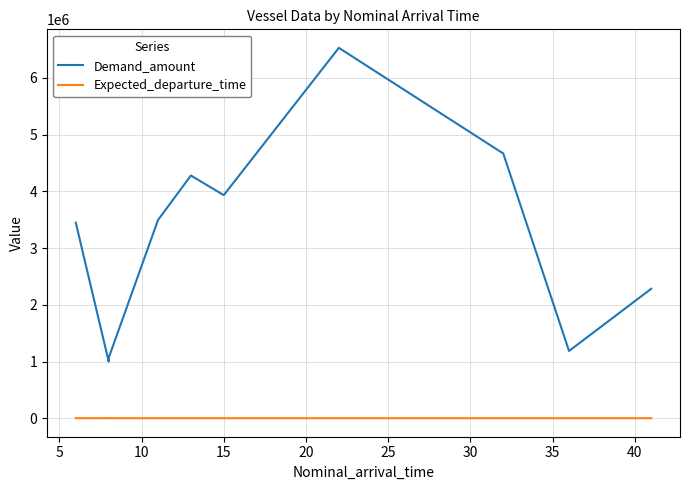

Does the chart have visible grid lines?

Yes